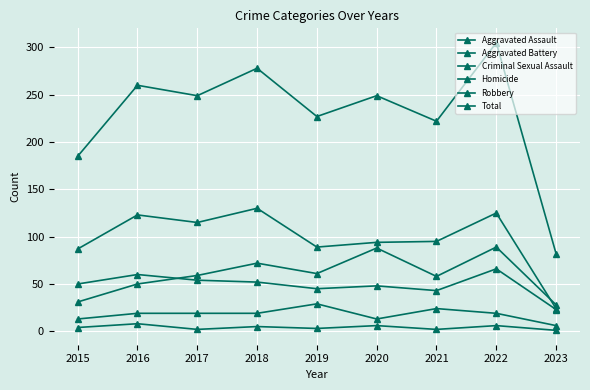

Where is the first local maximum for Aggravated Assault?

2018